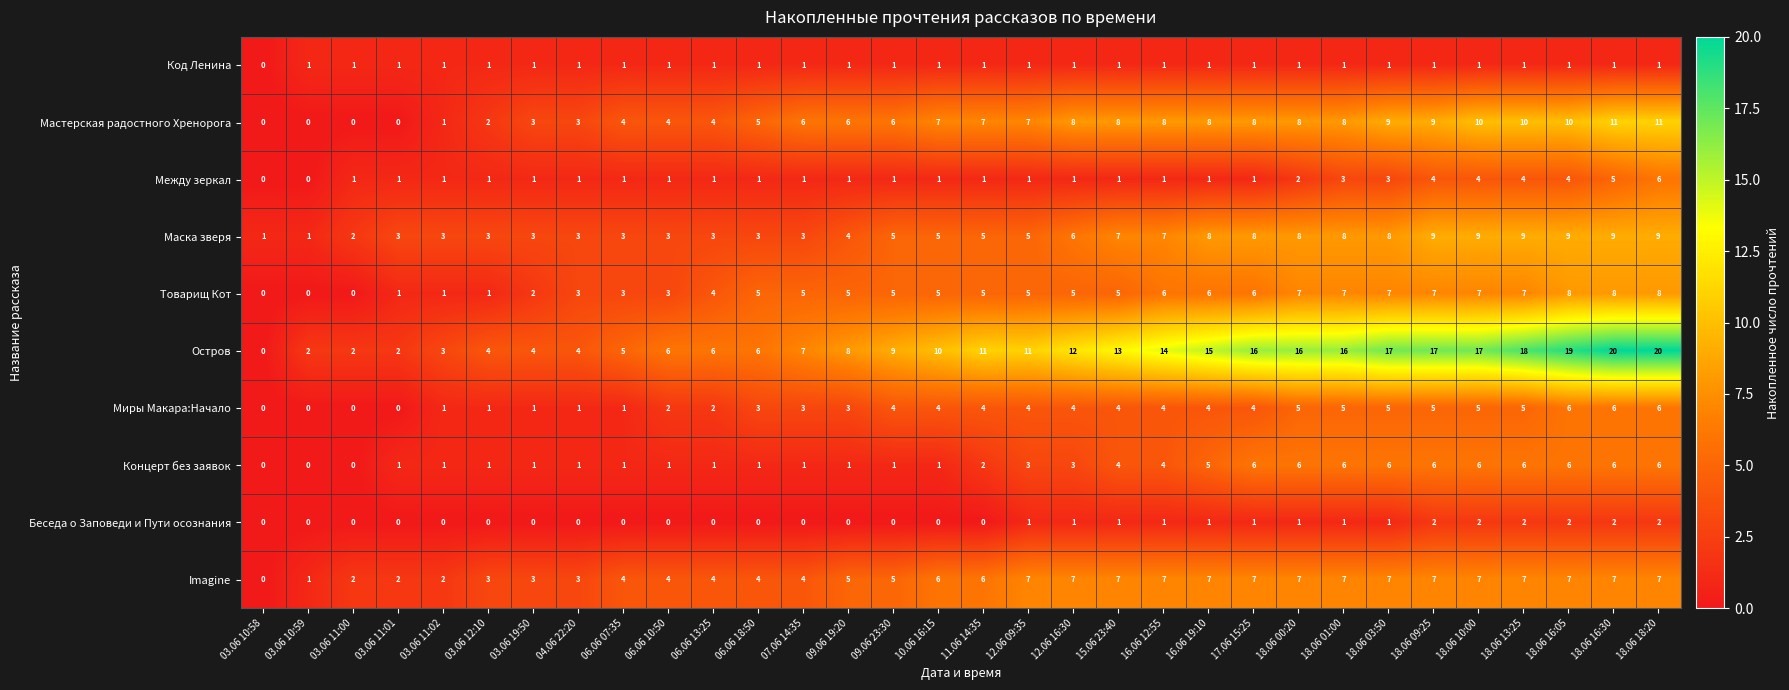

Is it true that Код Ленина equals 1 at 18.06 01:00?

True